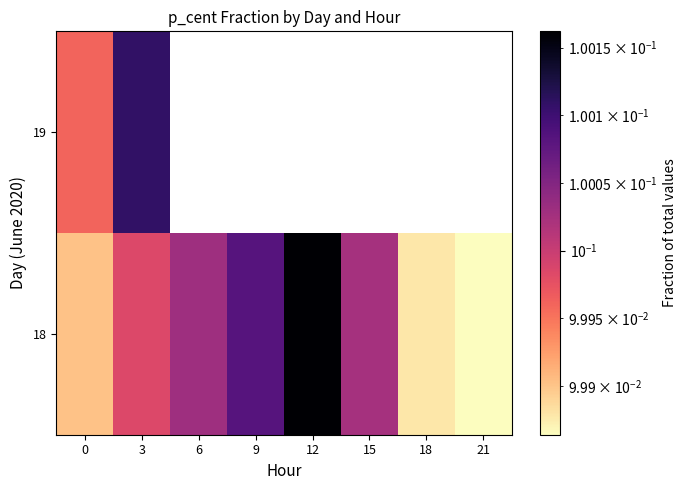

At which category is the sum across all series the highest?

3